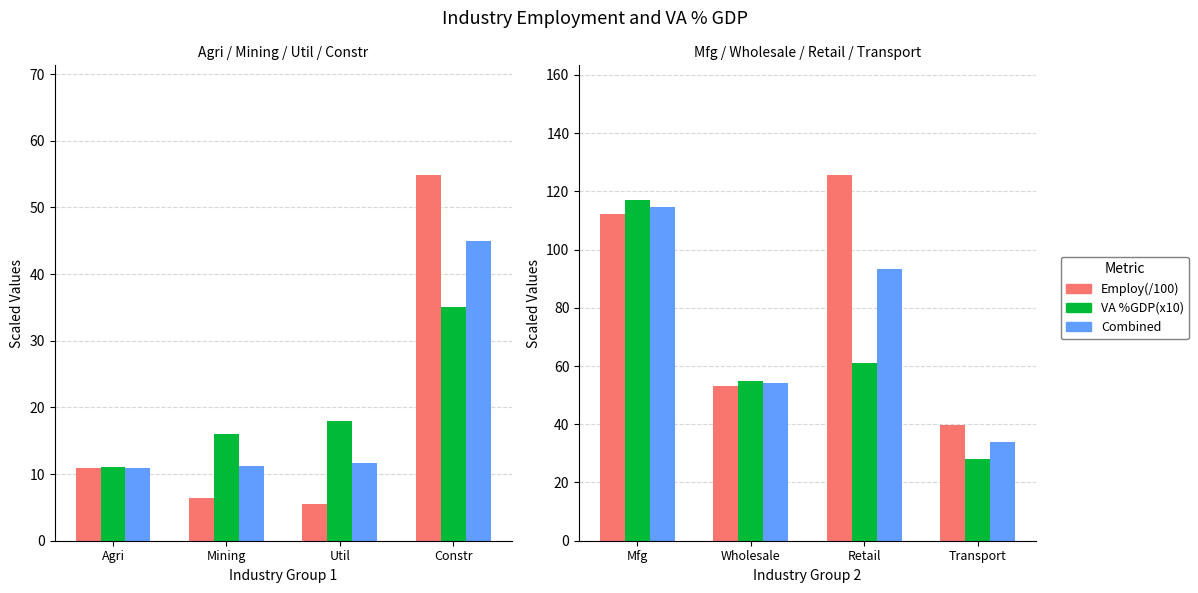

Rank the series by their average value, from highest to lowest.

Employ(/100), Combined, VA %GDP(x10)